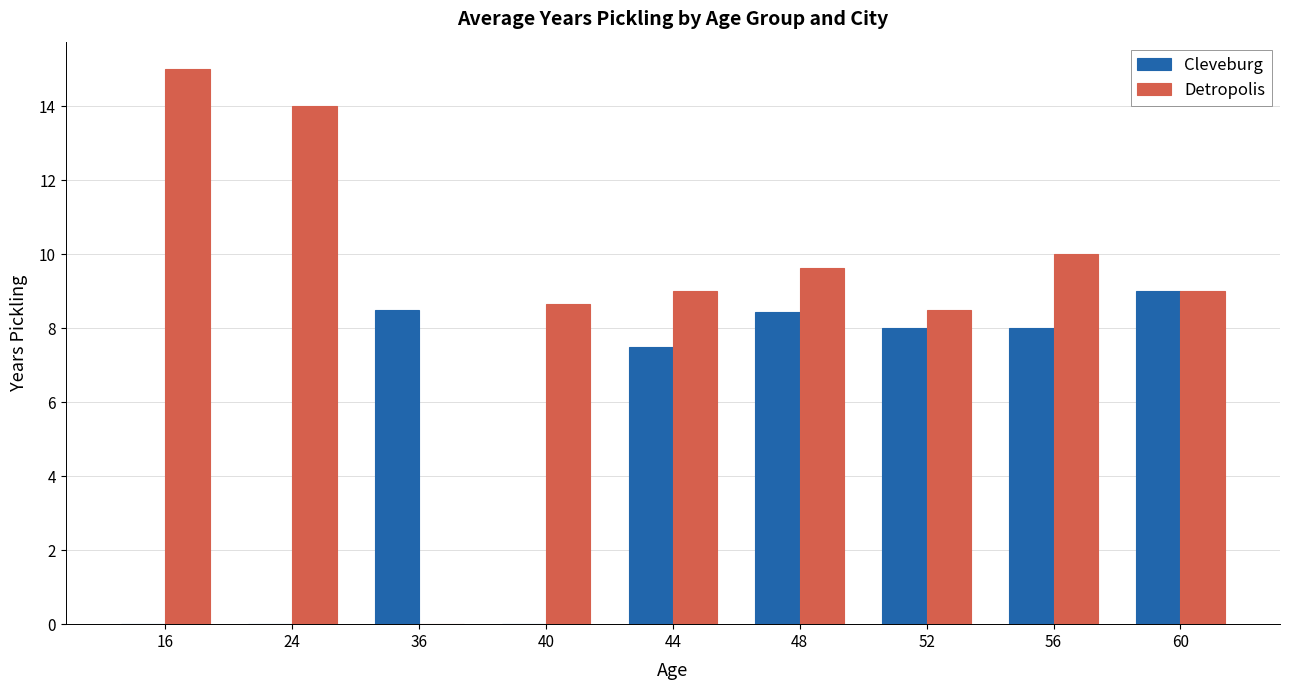

What is the sum of all Detropolis values?

83.8